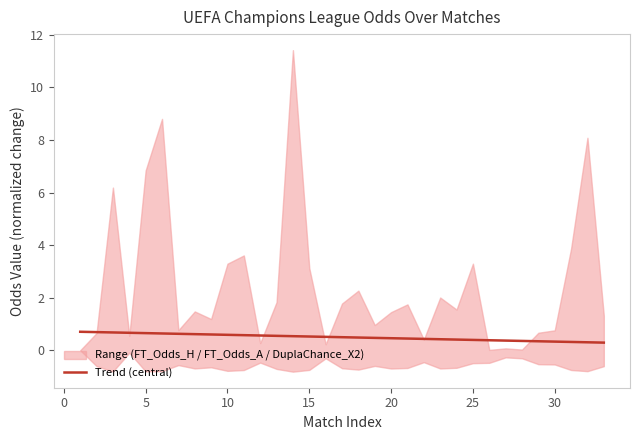

What is the minimum value for Trend (central)?

0.3